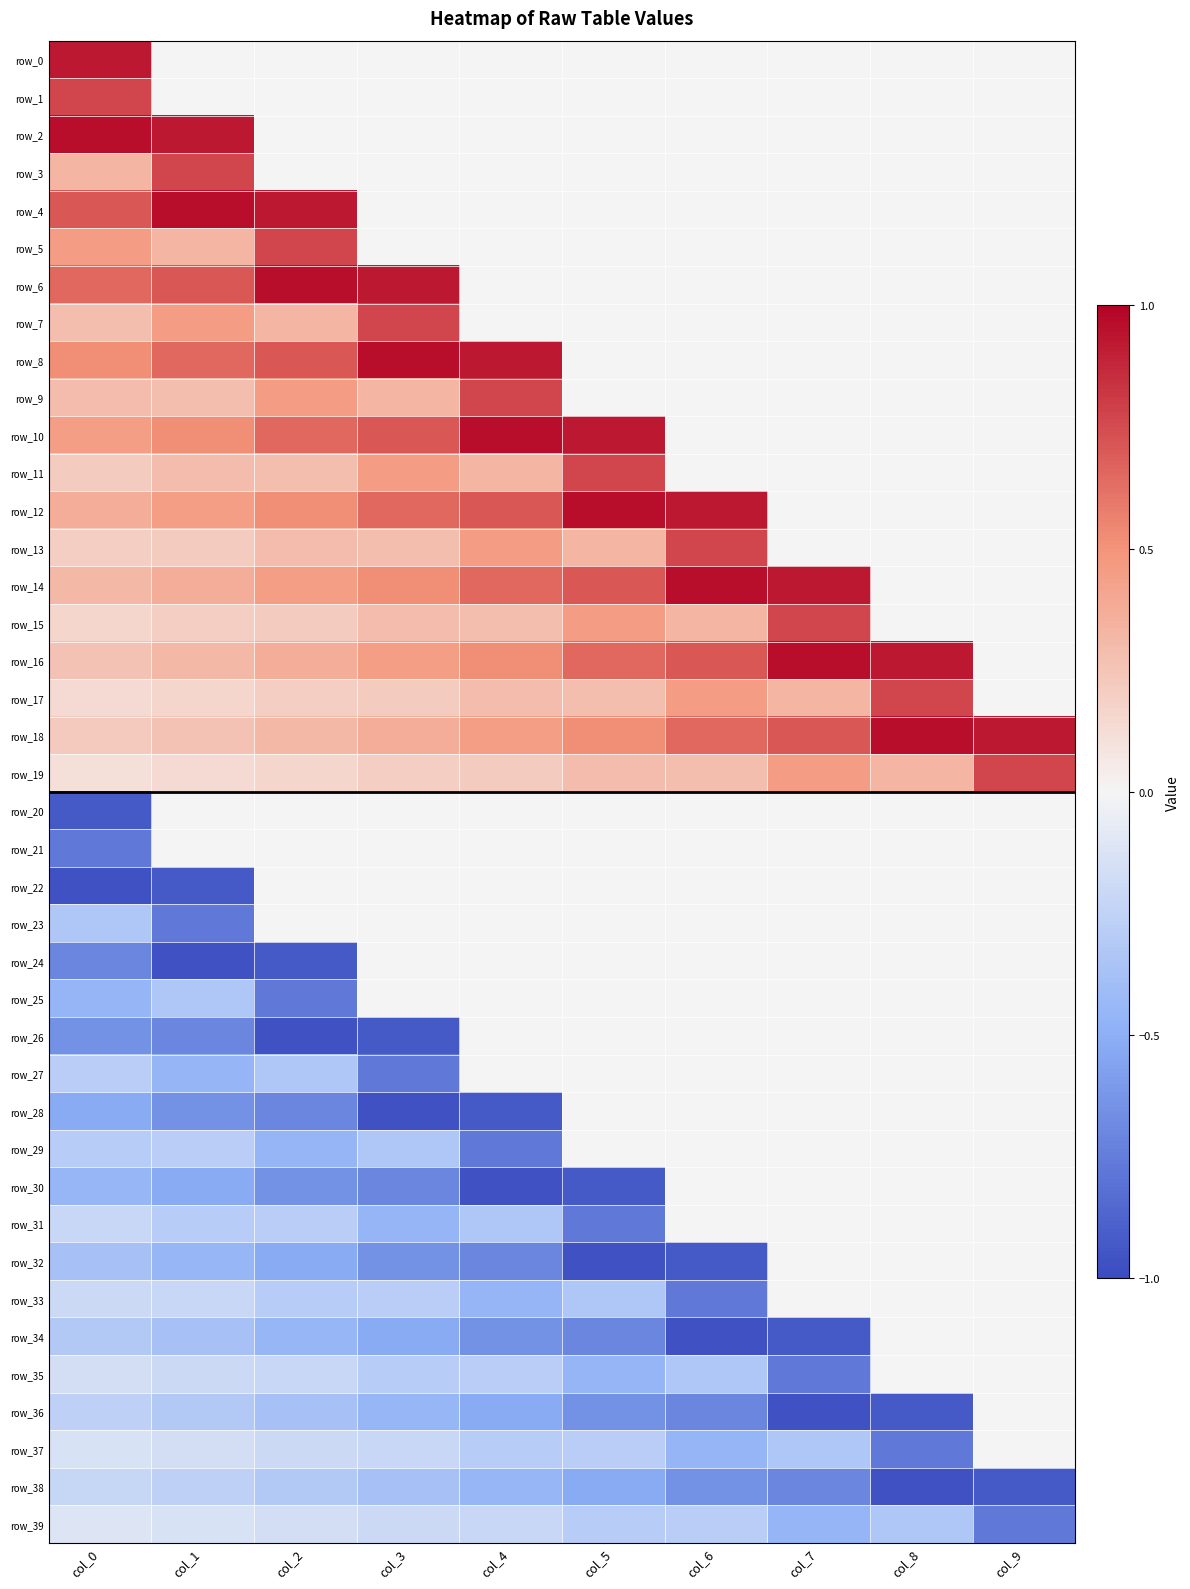

Rank the series at col_5 from lowest to highest value.

row_32, row_30, row_31, row_34, row_36, row_38, row_35, row_33, row_39, row_37, row_0, row_1, row_2, row_3, row_4, row_5, row_6, row_7, row_8, row_9, row_20, row_21, row_22, row_23, row_24, row_25, row_26, row_27, row_28, row_29, row_17, row_19, row_13, row_15, row_18, row_16, row_14, row_11, row_10, row_12